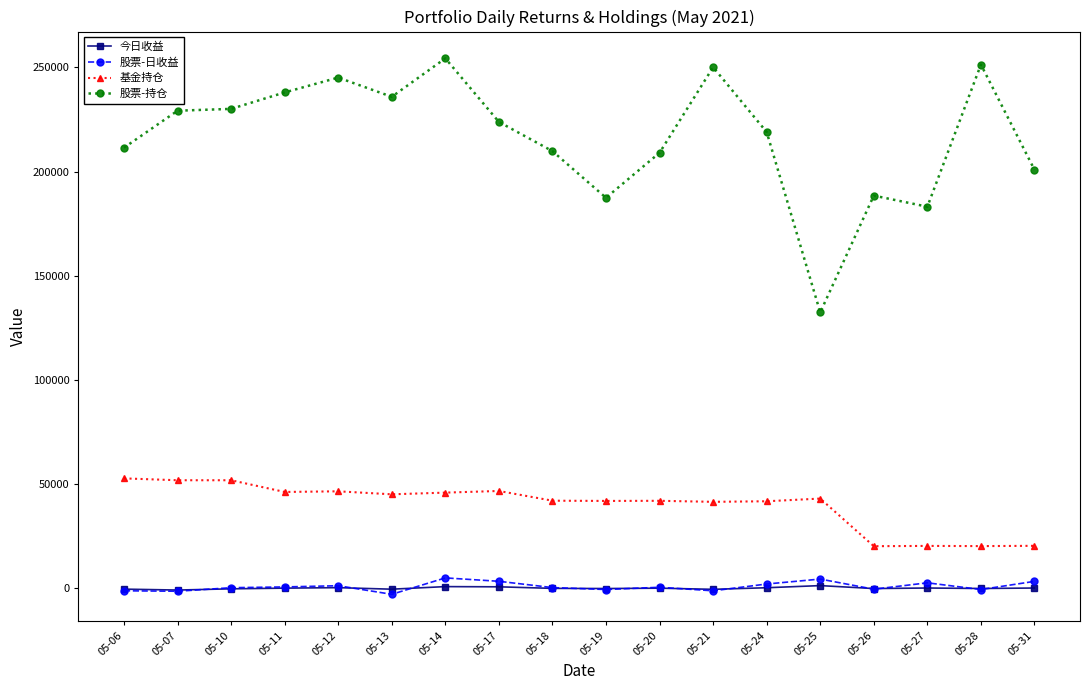

What is the difference between the highest and lowest values at 05-17?

223095.8